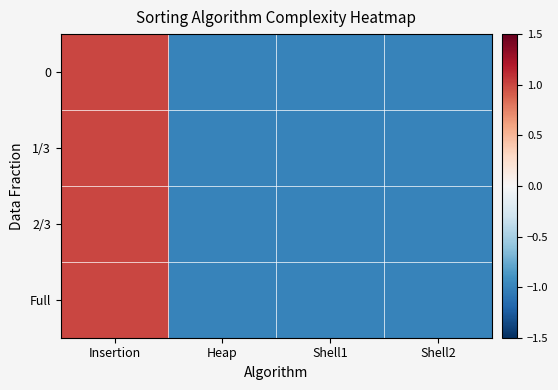

Which has a higher value, Shell2 or Shell1?

Shell2